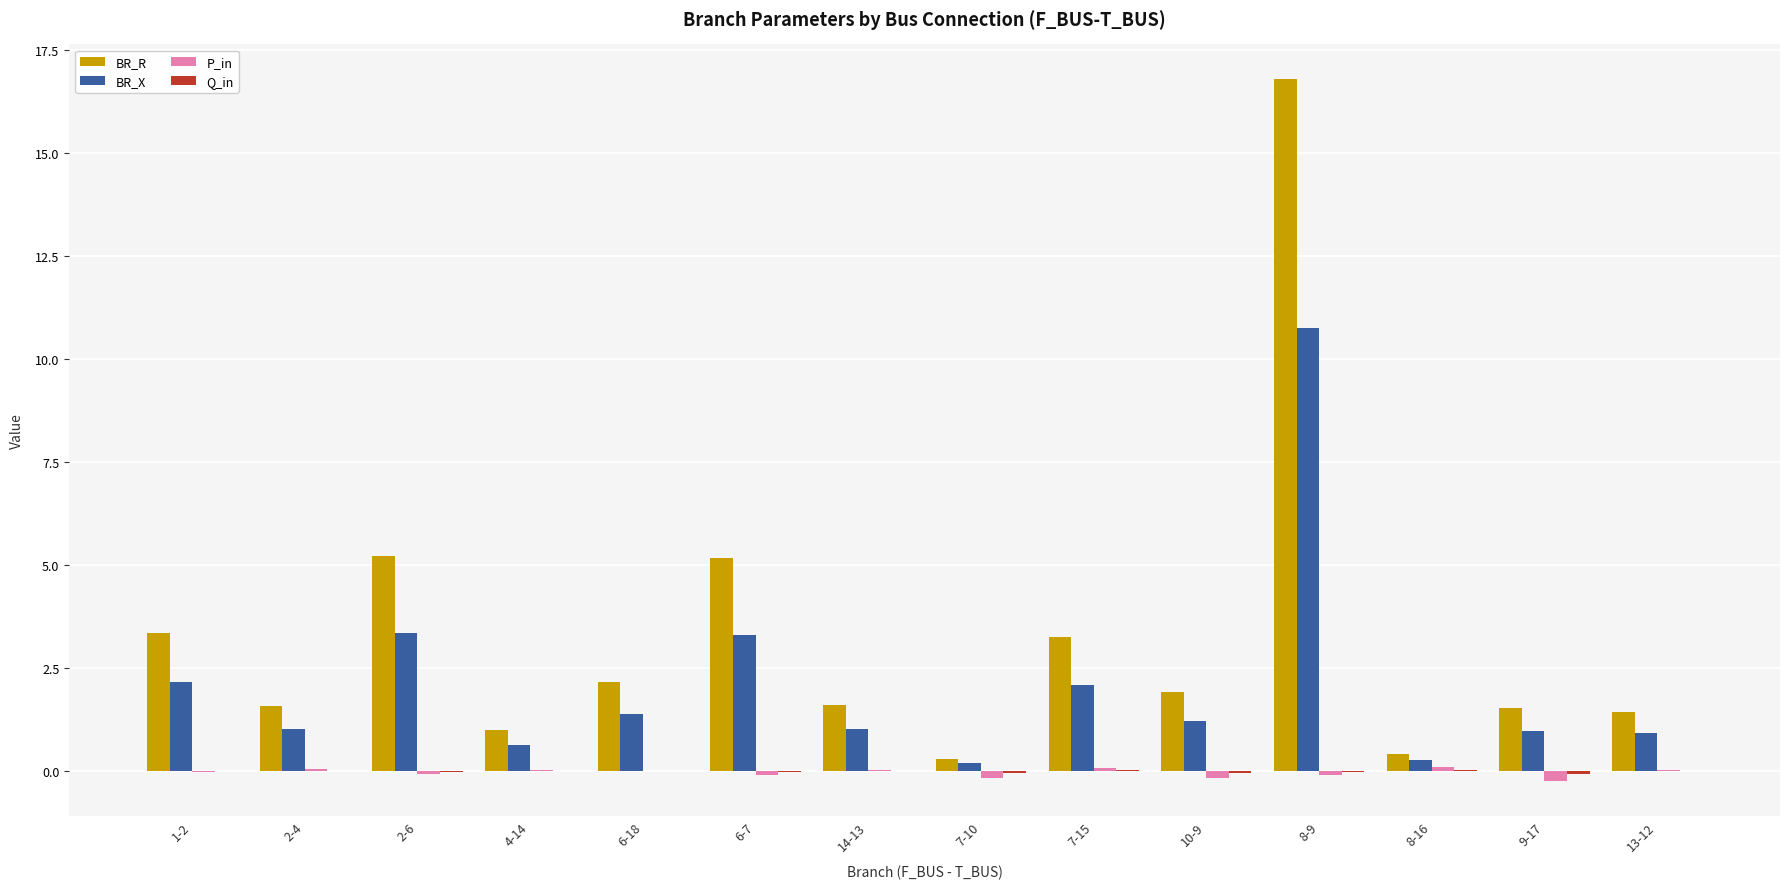

Which series has the largest total across all categories?

BR_R